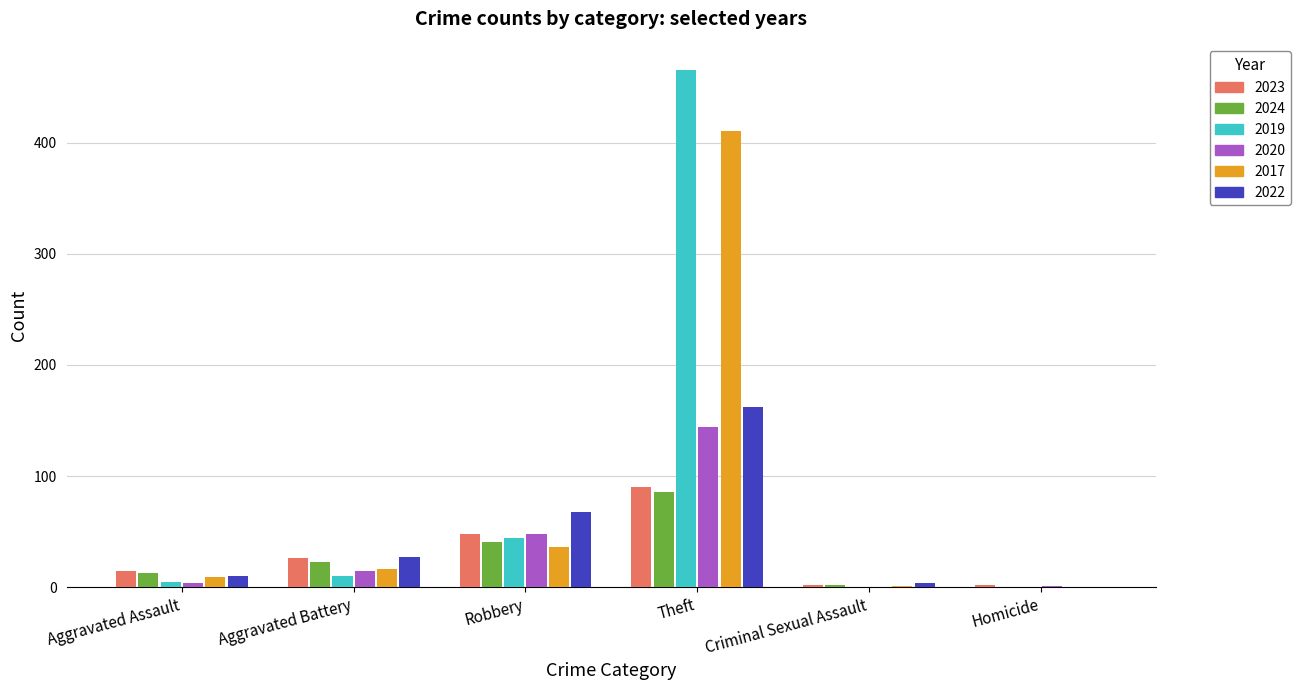

Which category has the highest value across all series?

Theft